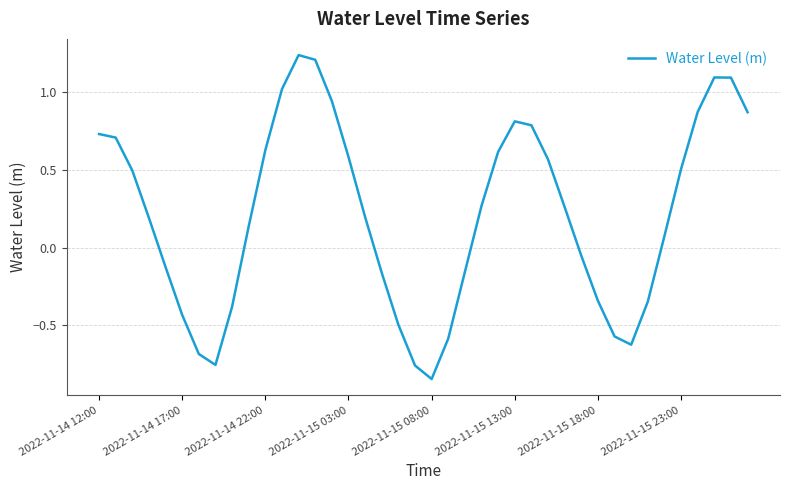

Does the chart display data point markers on the line(s)?

No